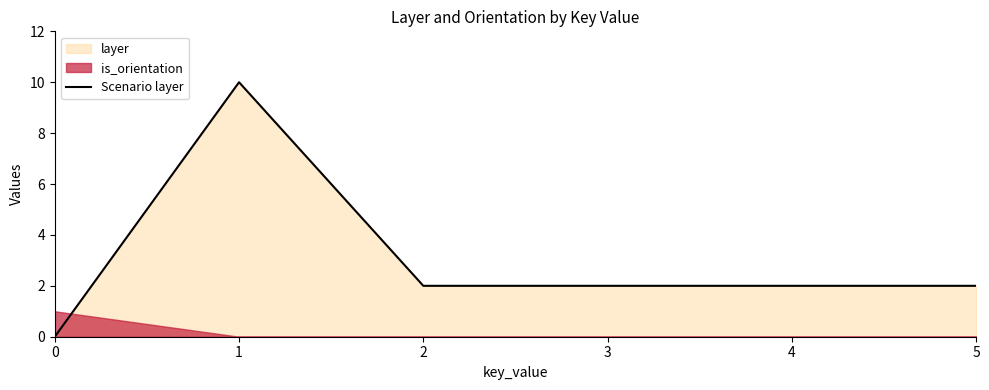

Reading right to left, transcribe all the data shown in this chart.

2	2	2	2	10	0